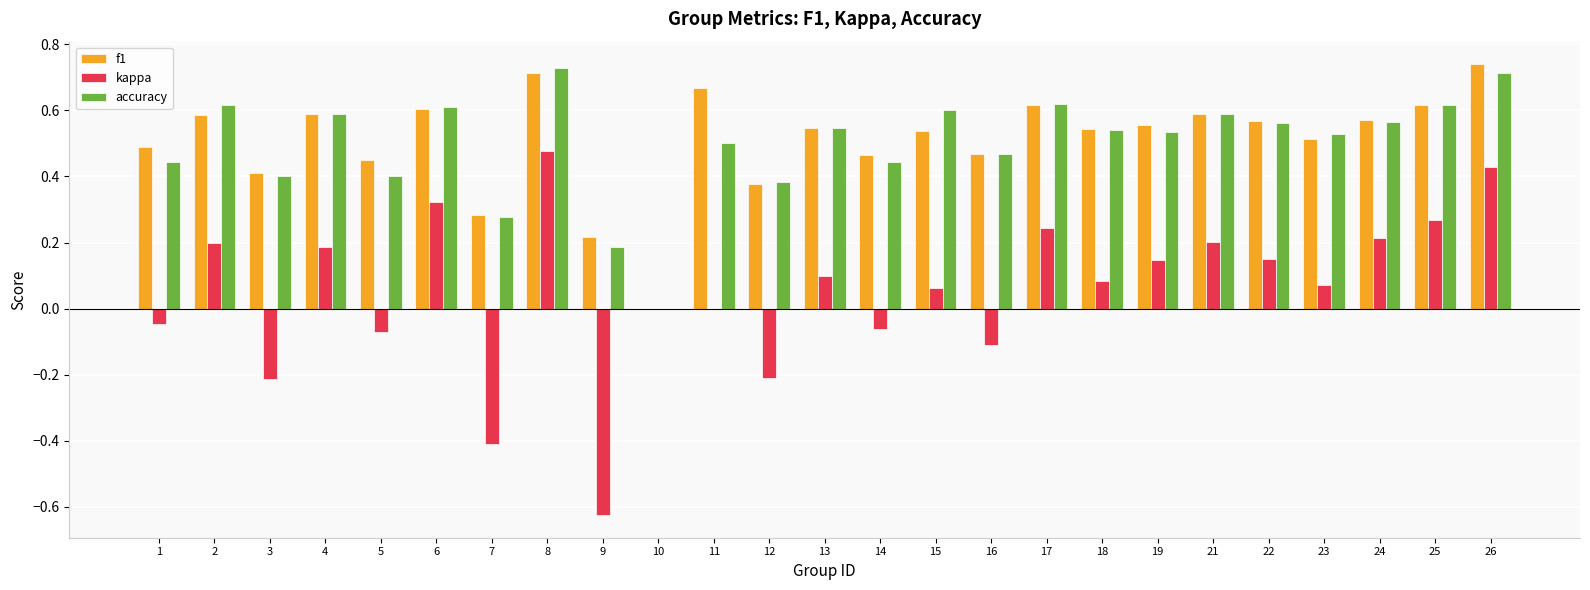

What is the total value across all series at 24?

1.3